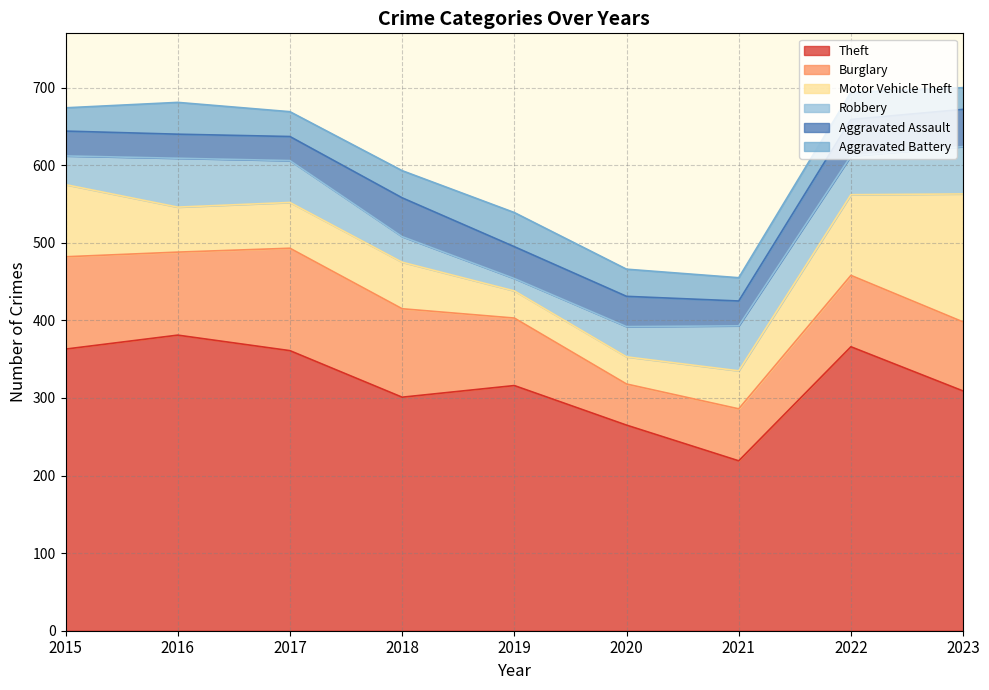

Which label corresponds to the largest value in the chart?

2016